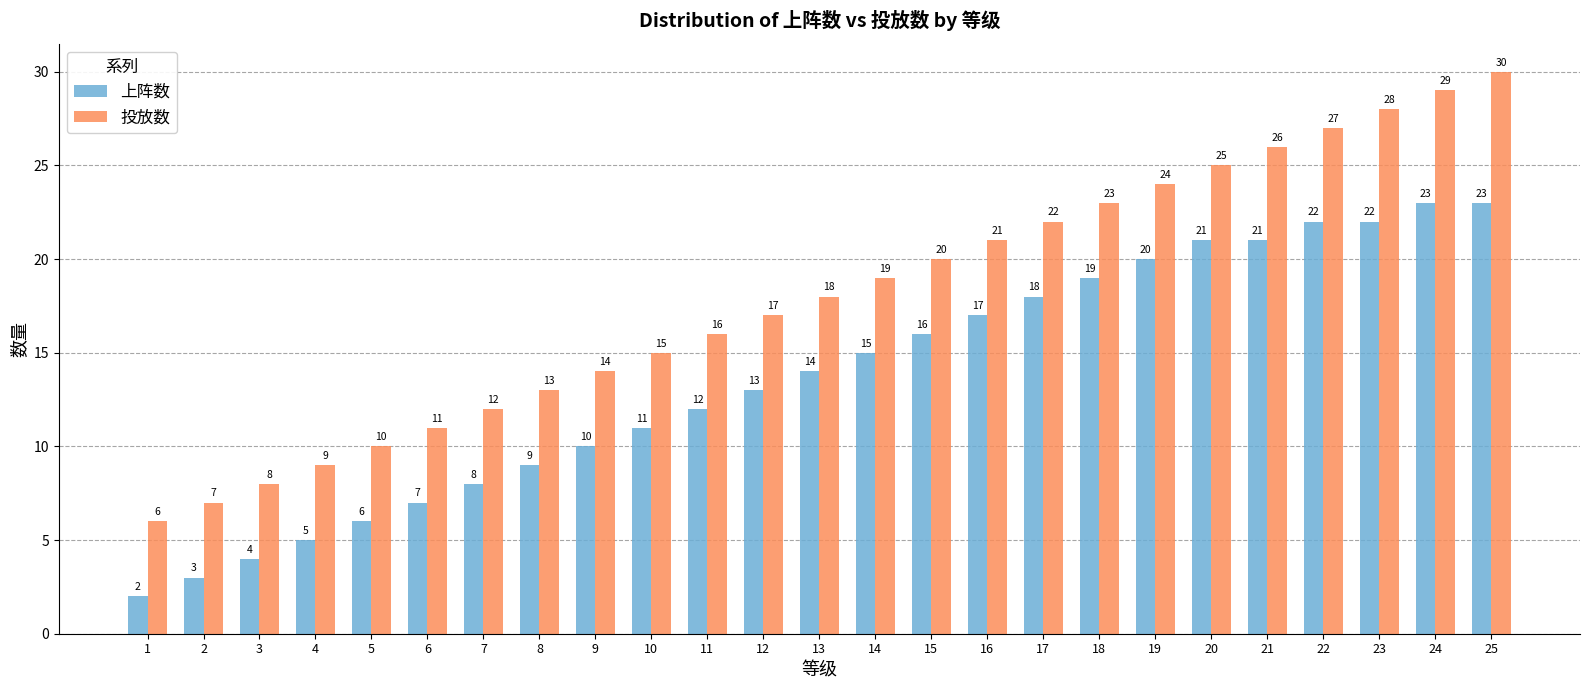

Does the chart contain stacked bars?

No